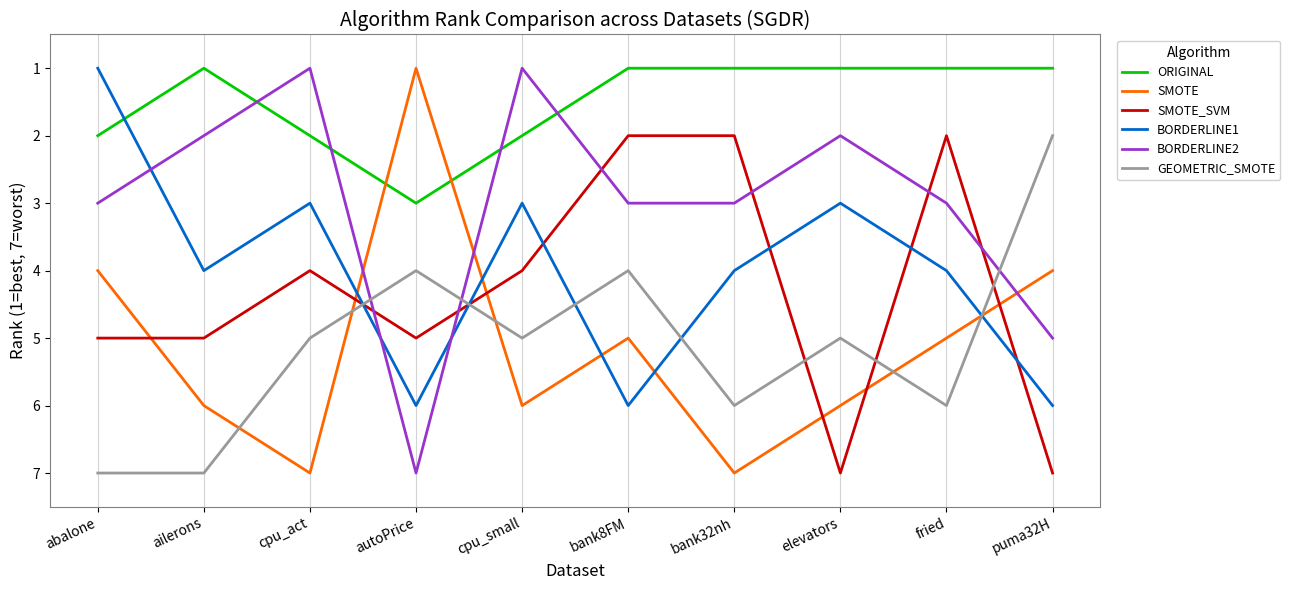

Rank the series at puma32H from highest to lowest value.

SMOTE_SVM, BORDERLINE1, BORDERLINE2, SMOTE, GEOMETRIC_SMOTE, ORIGINAL